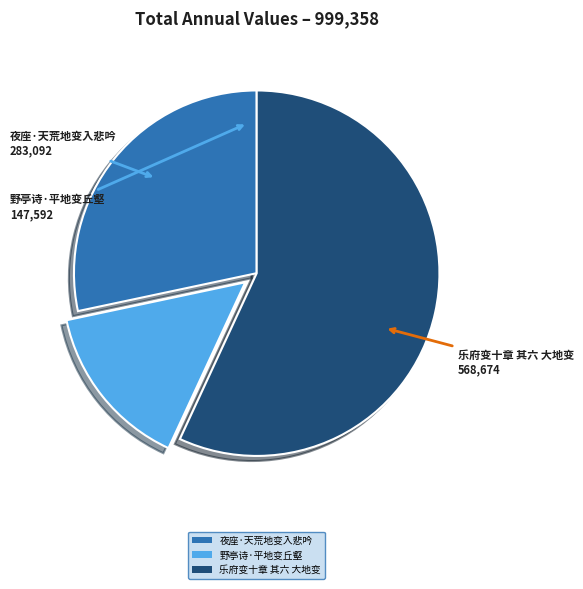

Which has a higher value, 乐府变十章 其六 大地变 or 野亭诗·平地变丘壑?

乐府变十章 其六 大地变